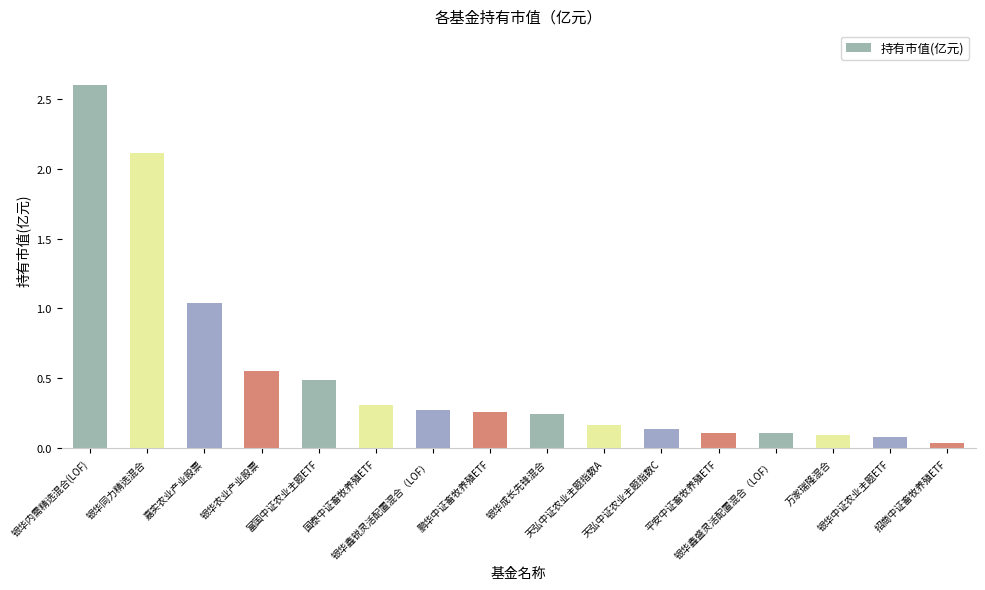

What is the sum of all values?

8.6